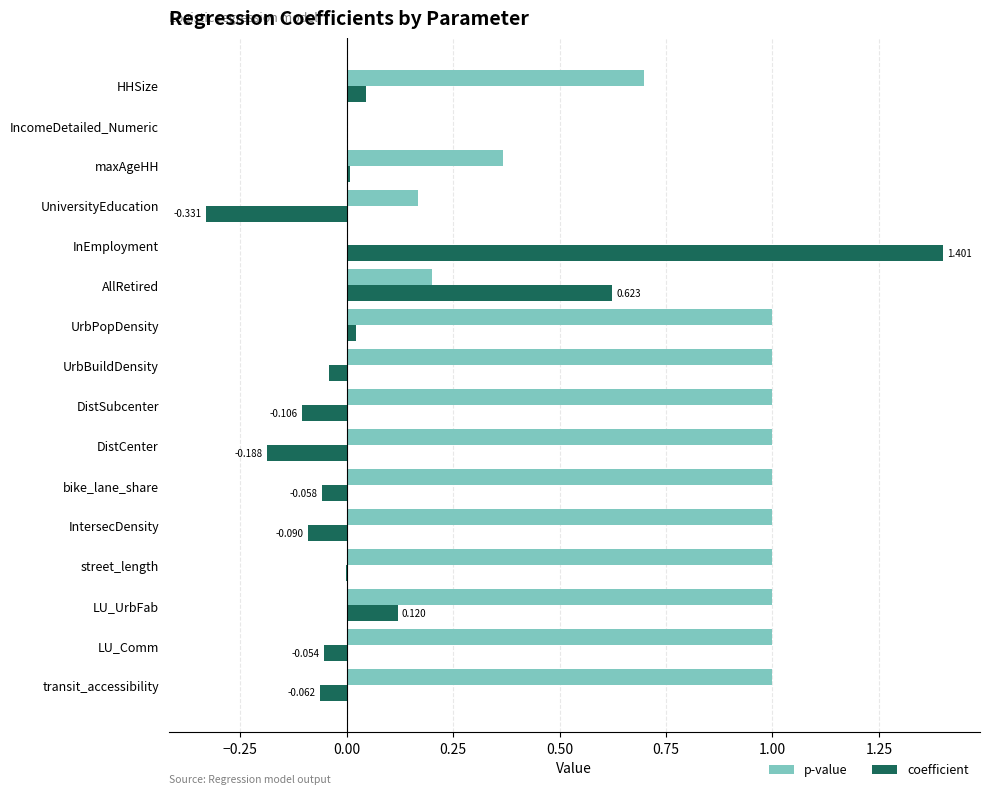

Which series changed the most between UniversityEducation and HHSize?

p-value